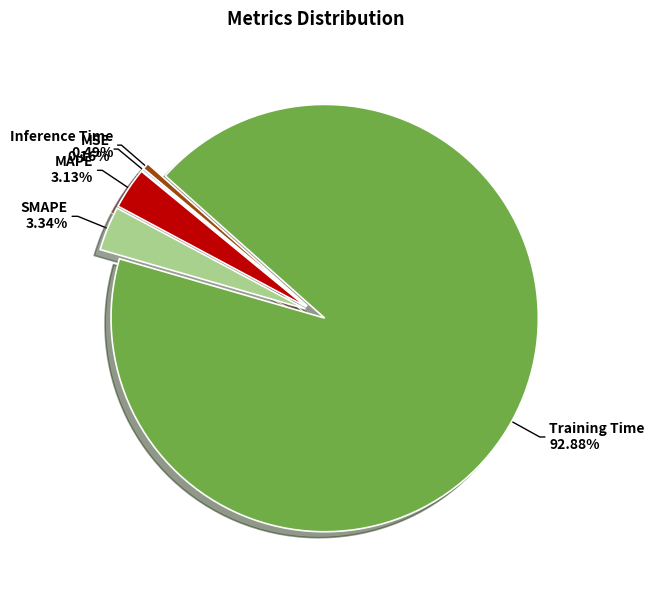

What percentage is the MAPE slice, to the nearest percent?

3%